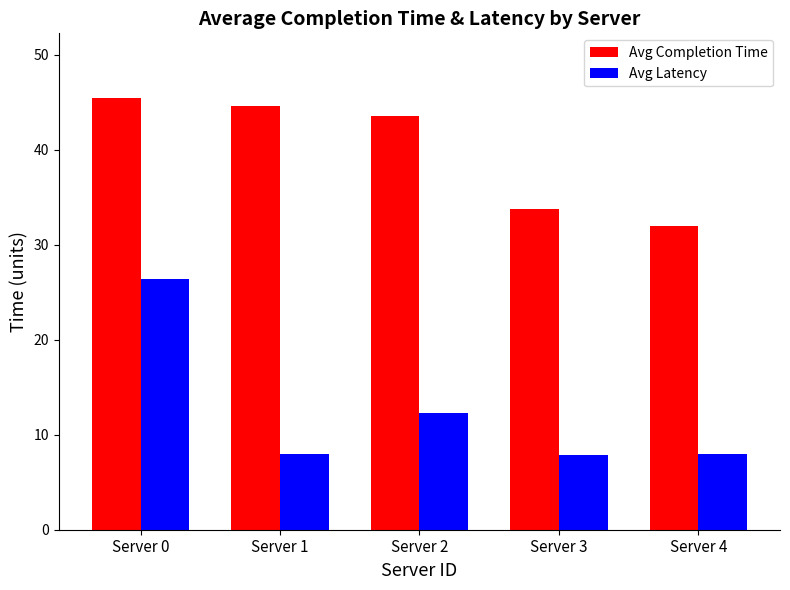

At which label is Avg Completion Time closest to 38?

Server 3